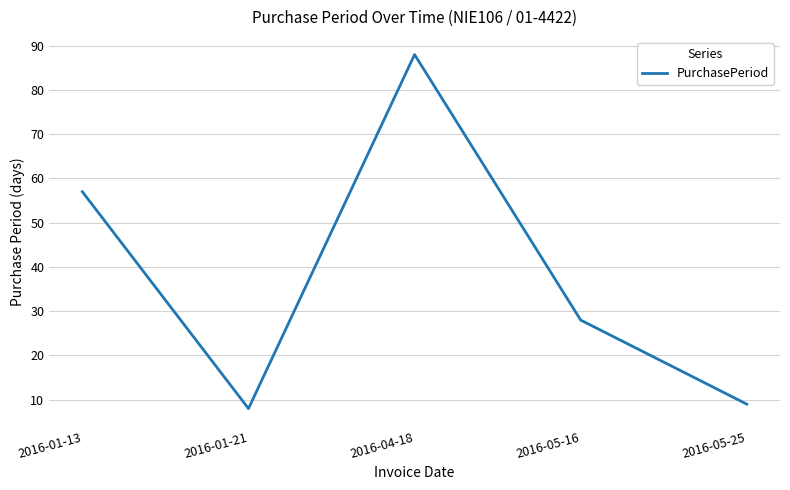

Does the chart display data point markers on the line(s)?

No